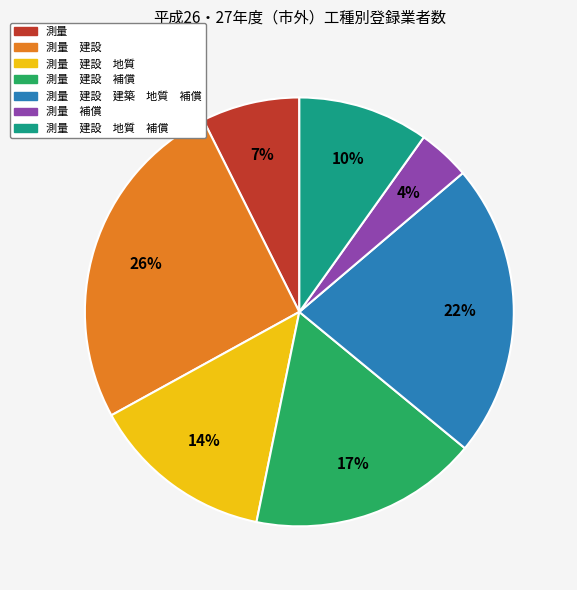

To the nearest percent, what is the average slice percentage?

14%